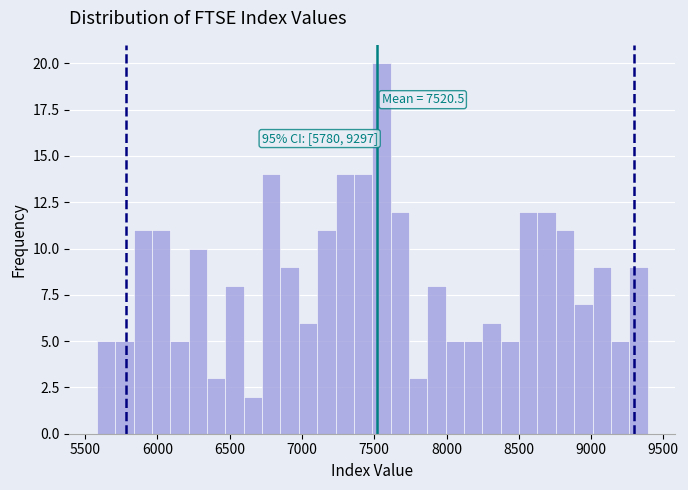

Around what value on the x-axis is the tallest bar? Give the approximate position of its centre, as read against the axis.

7550